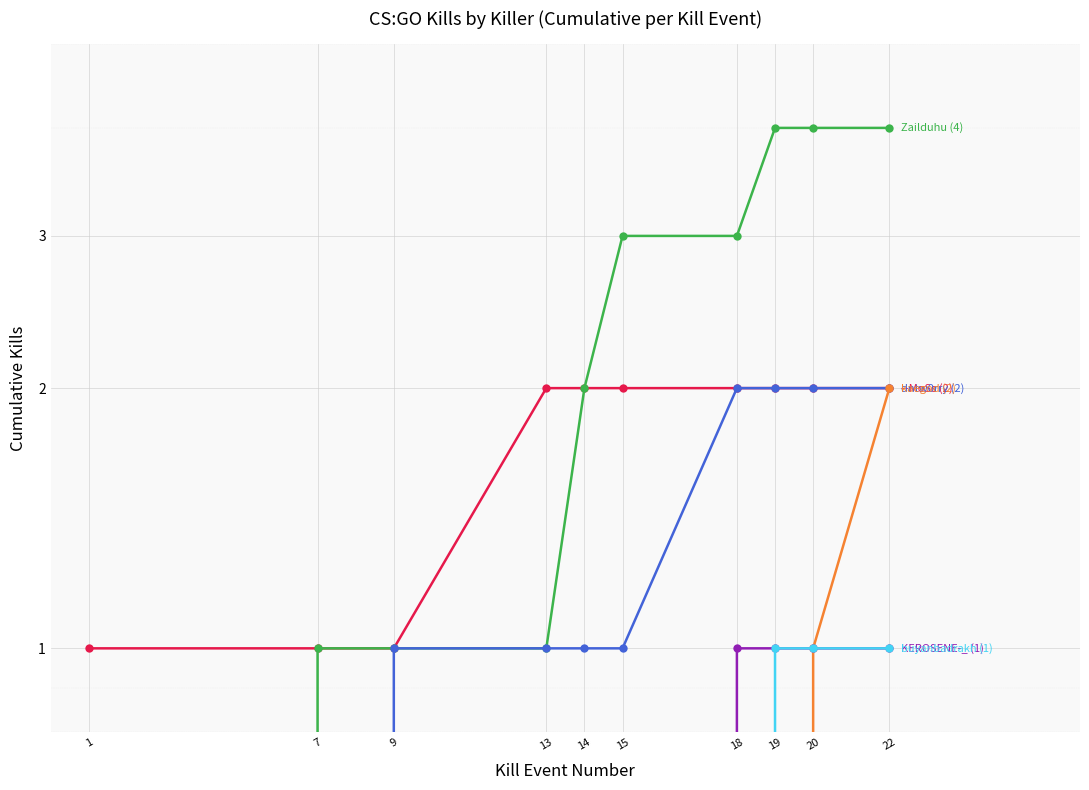

At which label is dntw0rry (2) closest to 1?

9